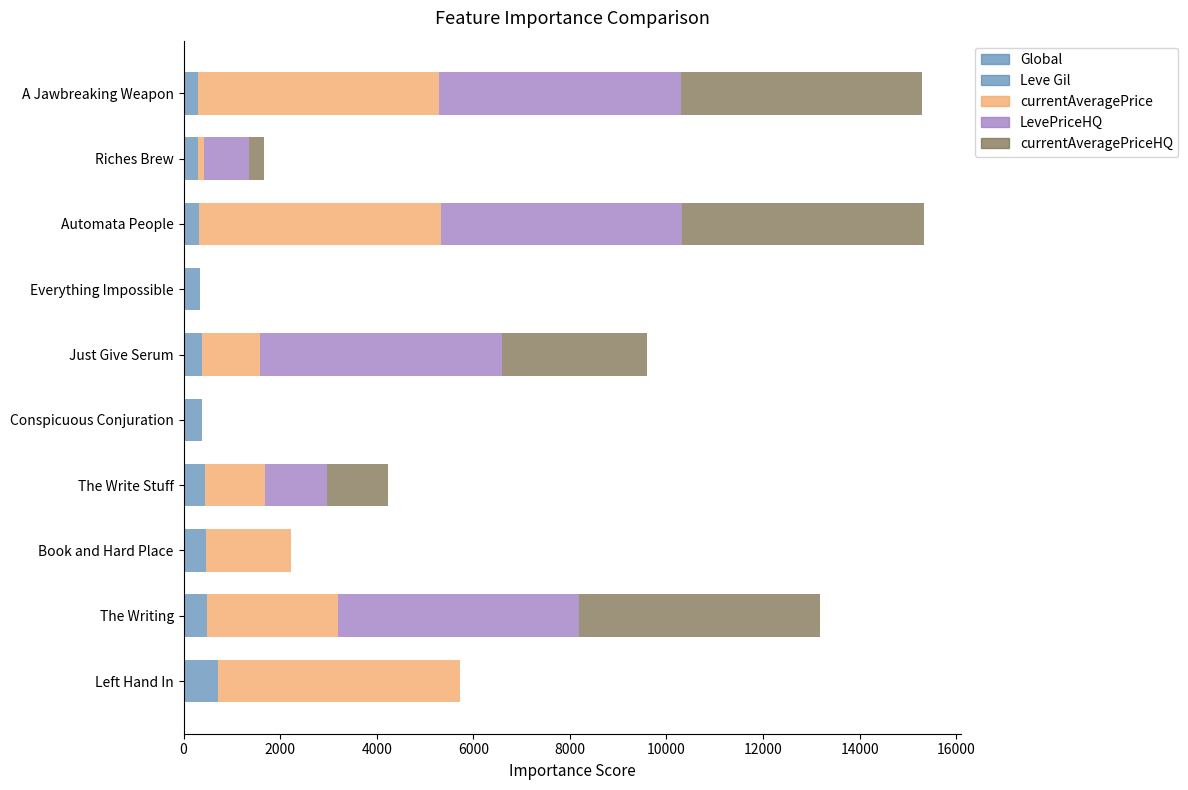

What is the total value across all series at Book and Hard Place?

2217.0